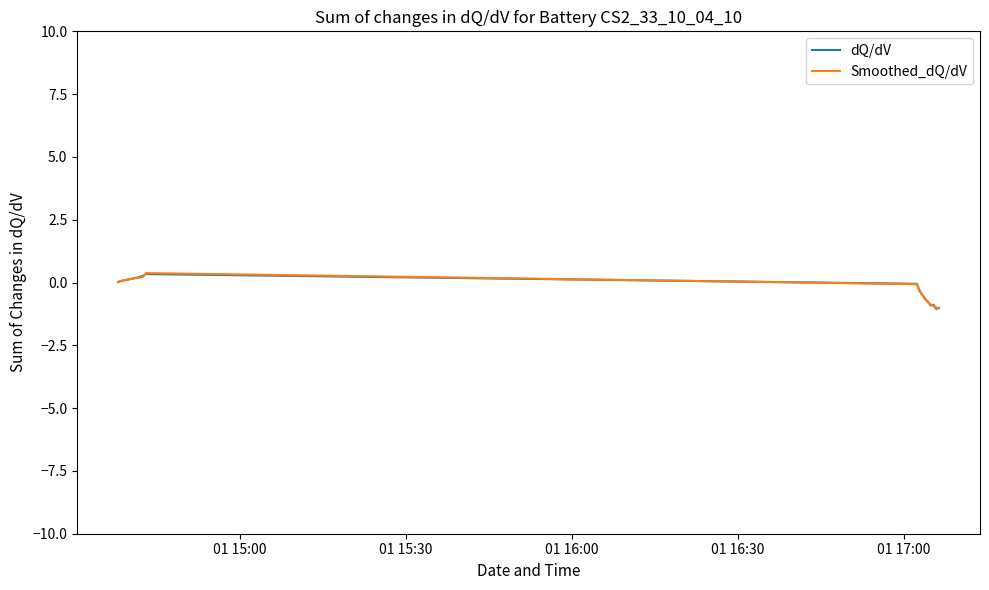

What is the greatest value displayed?

0.4